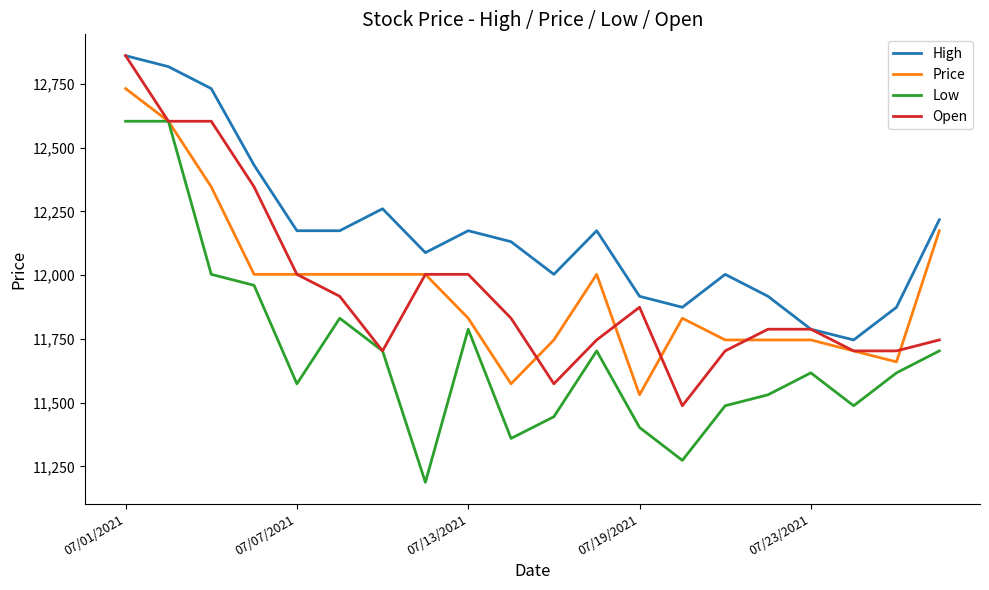

Is this an area chart (filled region under the line)?

No